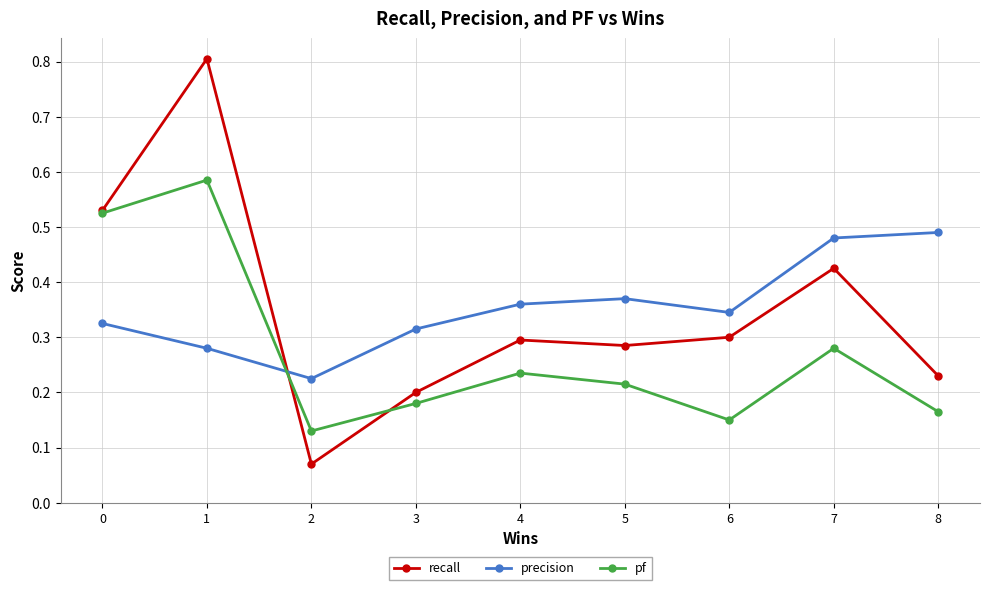

List the series in order of their peak value, lowest first.

precision, pf, recall